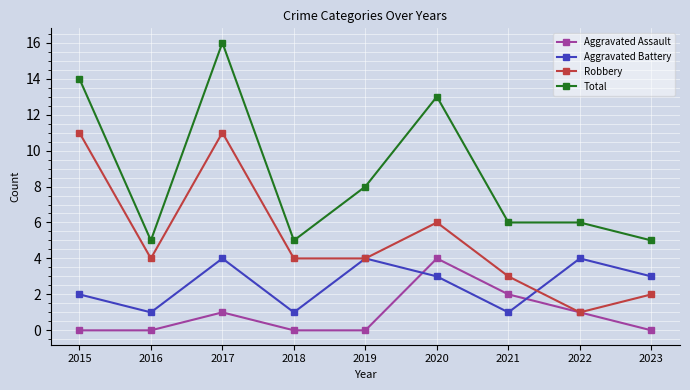

What is the maximum value shown in the chart?

16